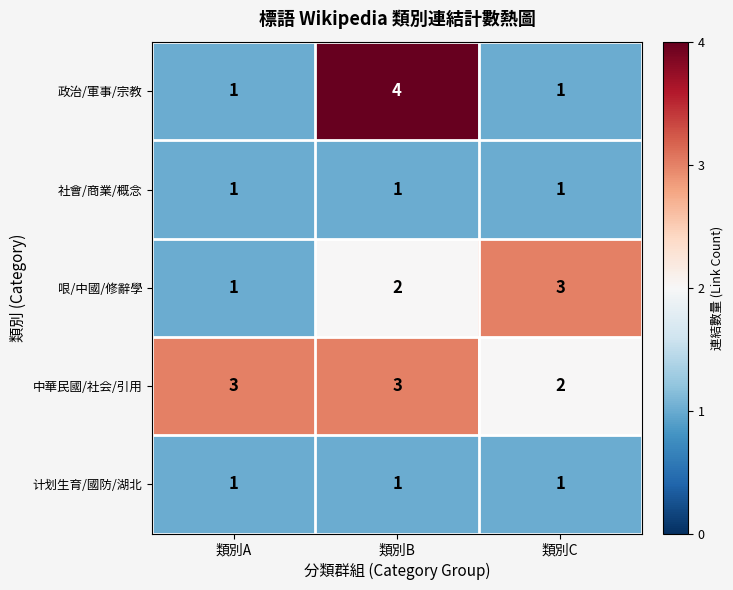

True or false: 哏/中國/修辭學 has a value of 5 at 類別C.

False